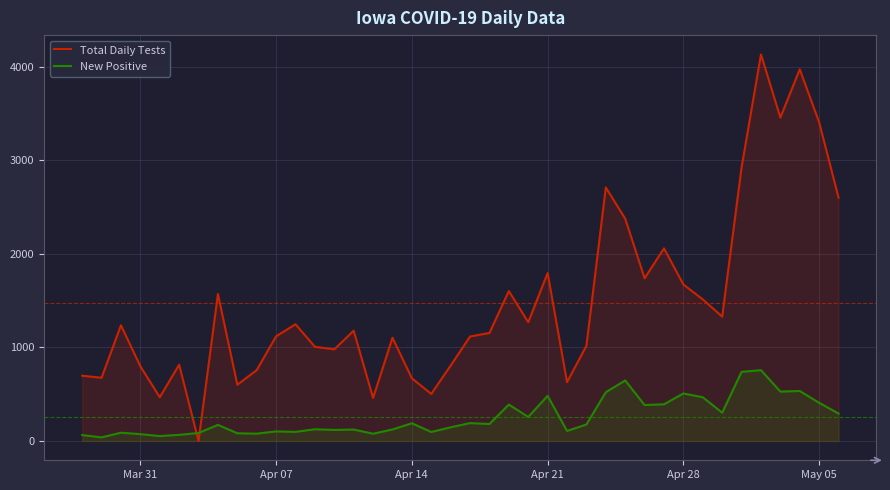

Rank the series at Apr 07 from highest to lowest value.

Total Daily Tests, New Positive